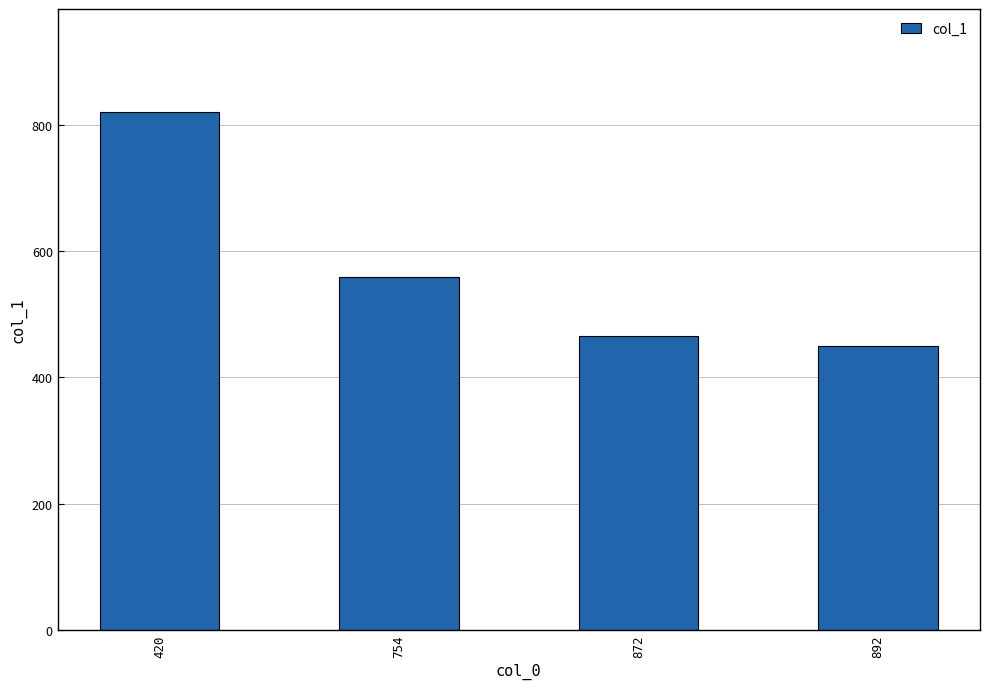

What is the value of the 2nd bar from the left?

560